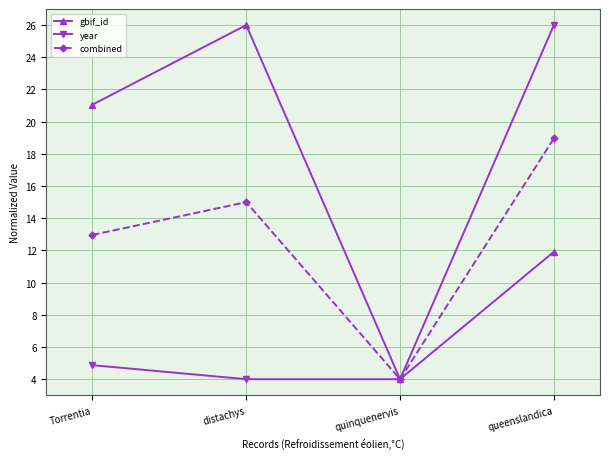

How many categories are shown in the chart?

4